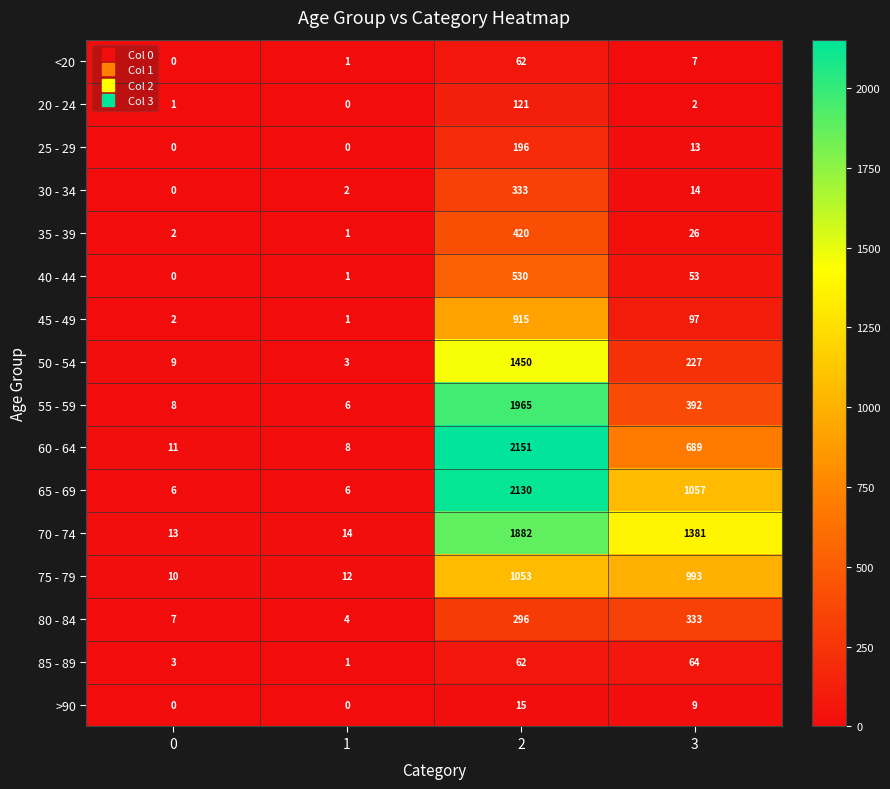

What is the difference between the maximum and second lowest values in the <20 series?

61